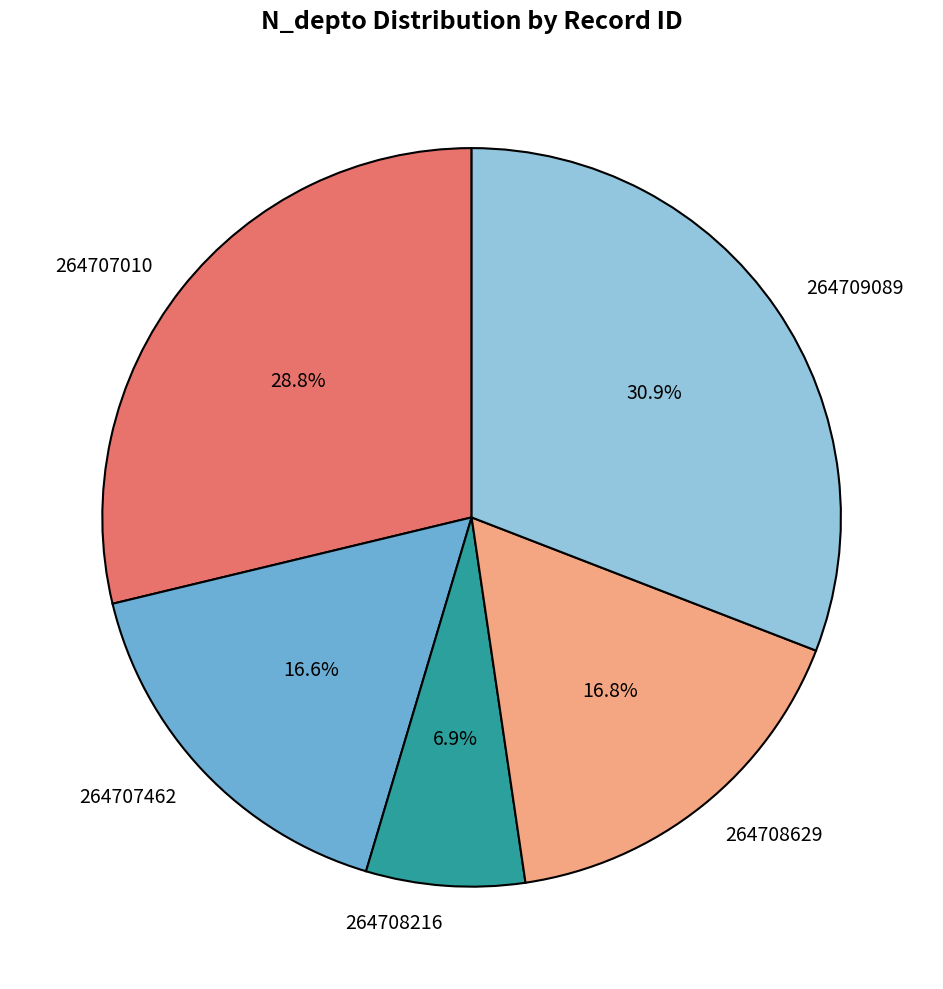

To the nearest percent, what percentage of the pie is 264707010?

29%